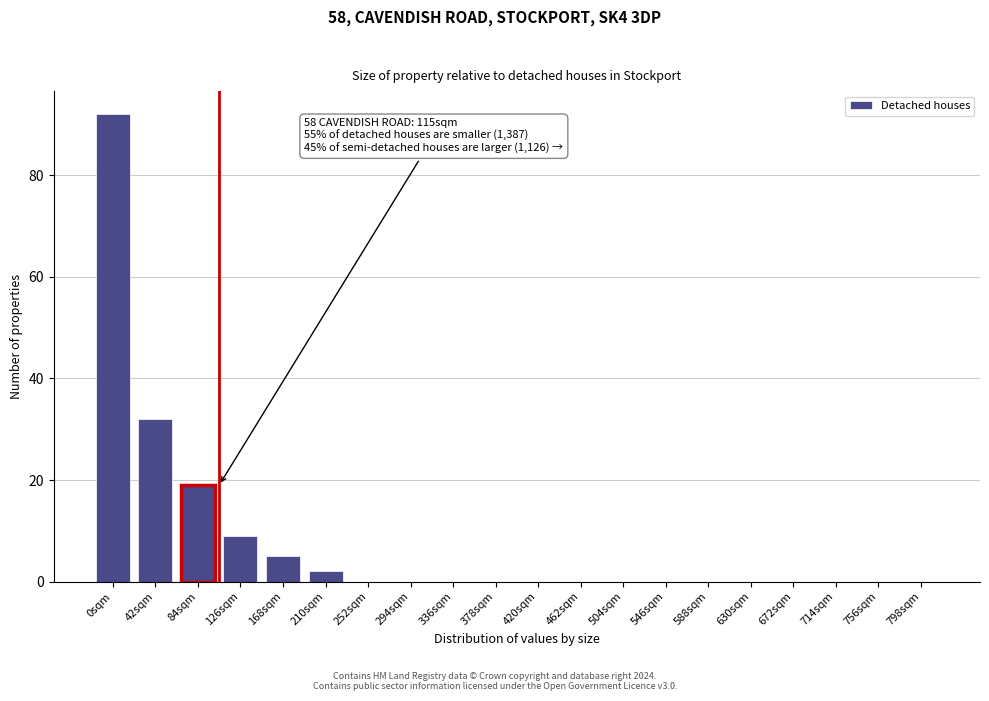

Reading right to left, what are all the values shown in this chart?

798sqm=0	756sqm=0	714sqm=0	672sqm=0	630sqm=0	588sqm=0	546sqm=0	504sqm=0	462sqm=0	420sqm=0	378sqm=0	336sqm=0	294sqm=0	252sqm=0	210sqm=2	168sqm=5	126sqm=9	84sqm=19	42sqm=32	0sqm=92